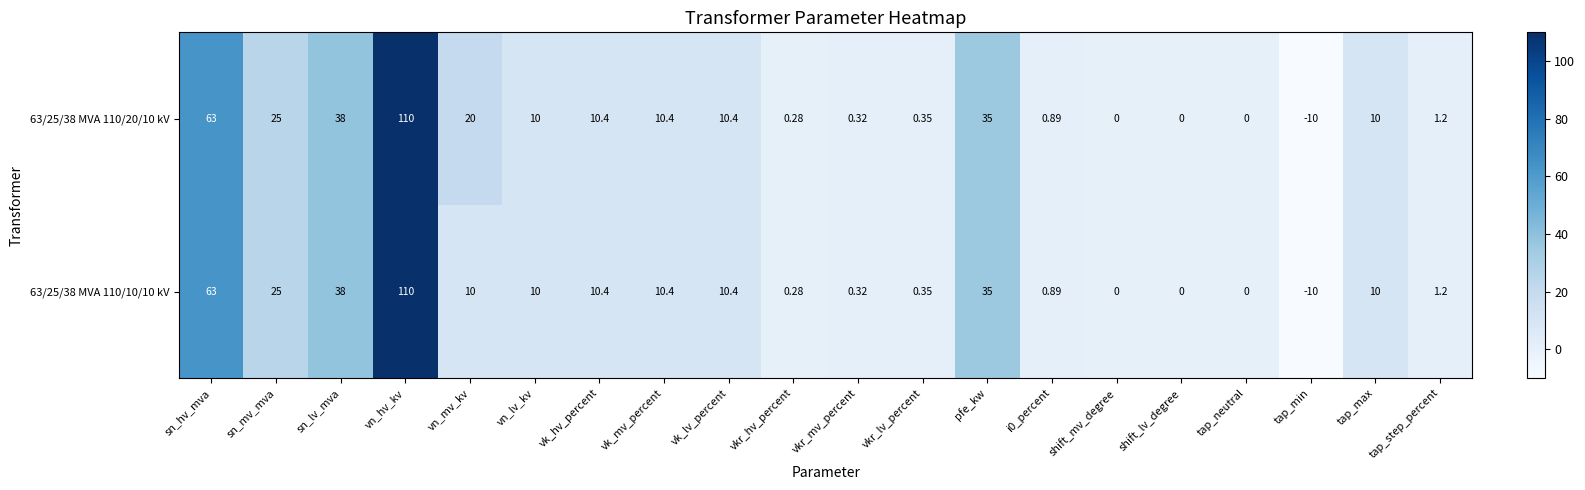

Where is 63/25/38 MVA 110/20/10 kV nearest to the value 50?

sn_lv_mva